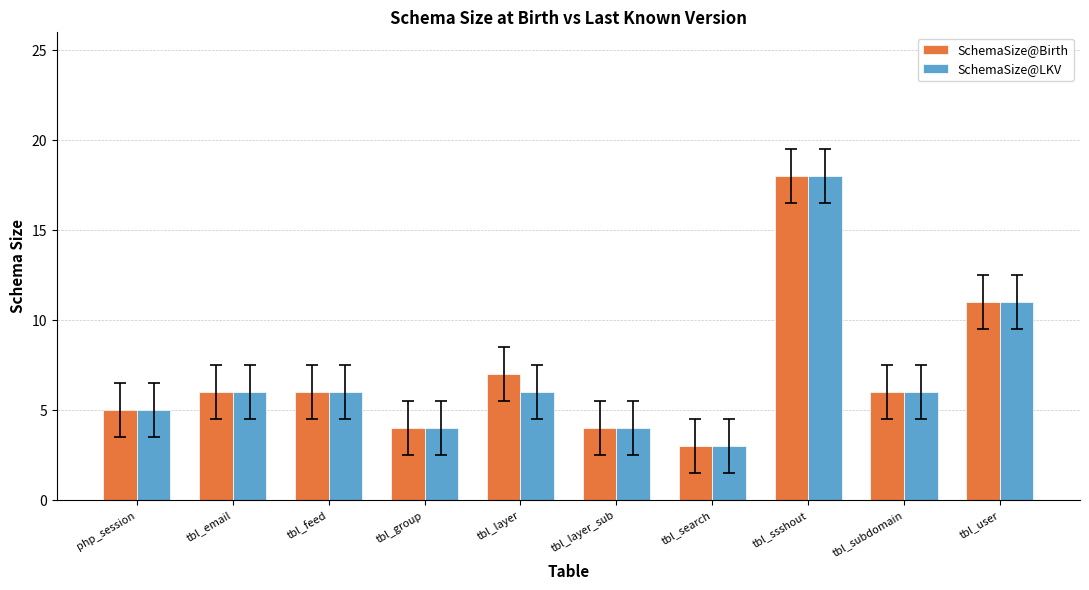

How many bars are there in total?

20